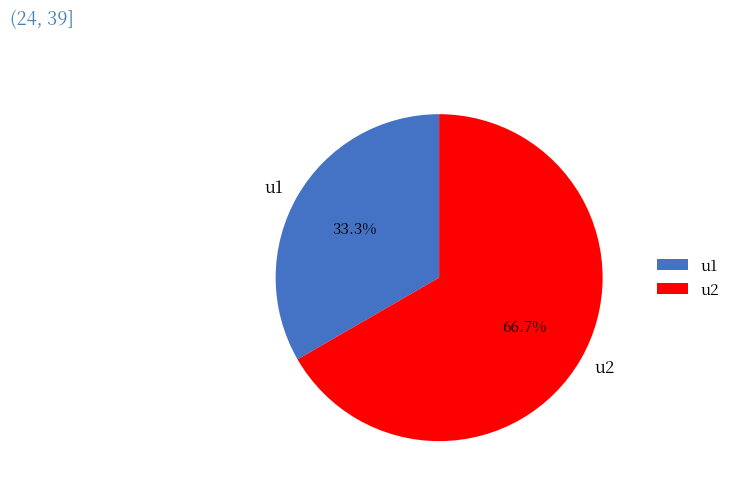

The u2 slice represents 67% of the pie. True or false?

True